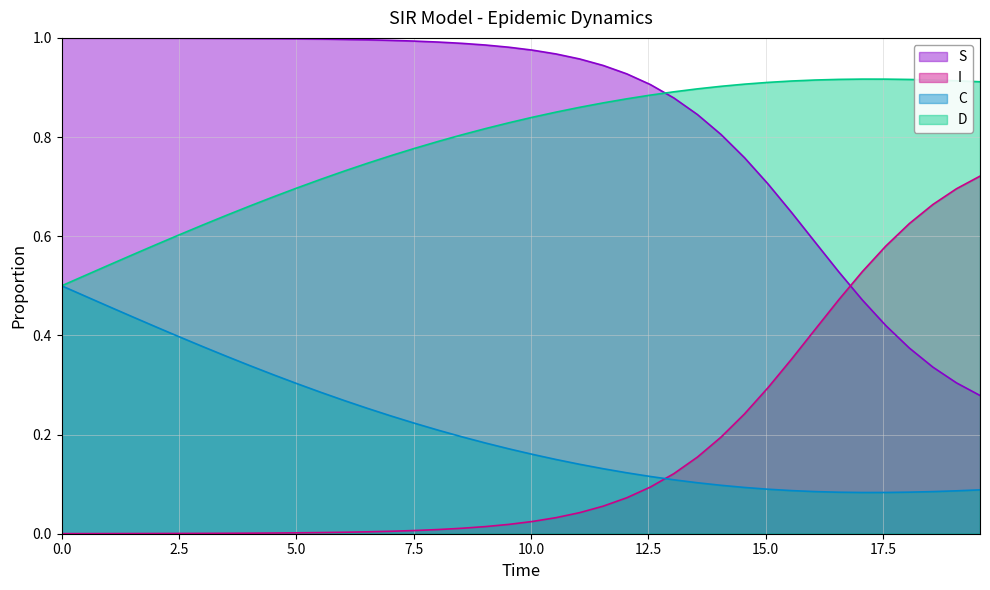

Does the chart have visible grid lines?

Yes